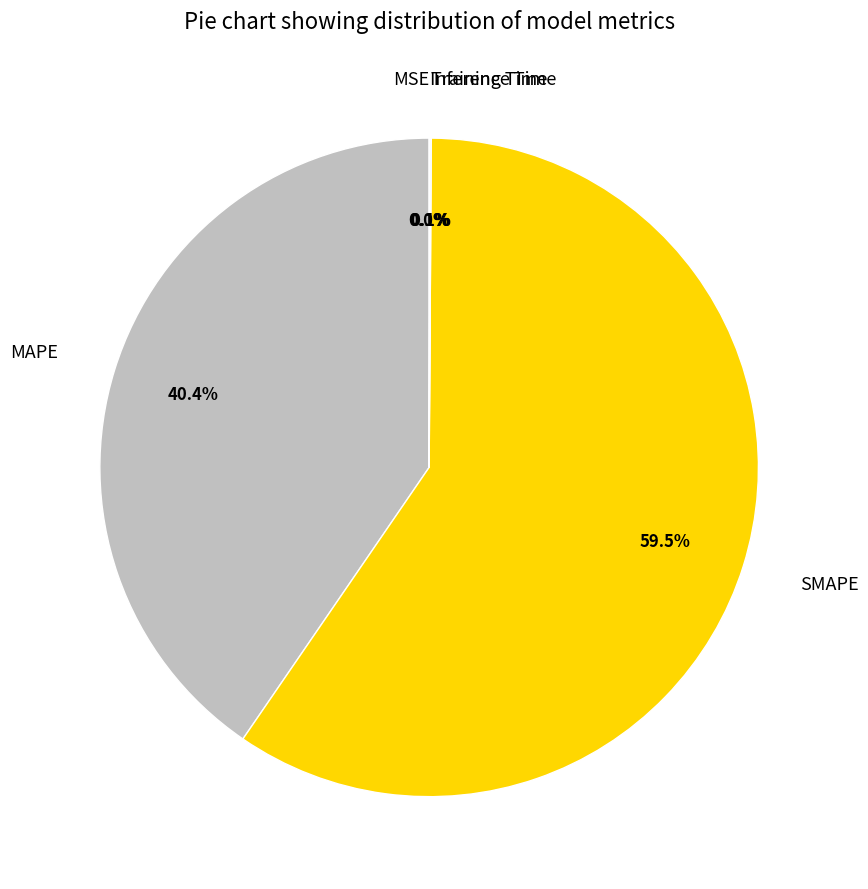

What is the ratio of the value at MAPE to the value at SMAPE?

0.7